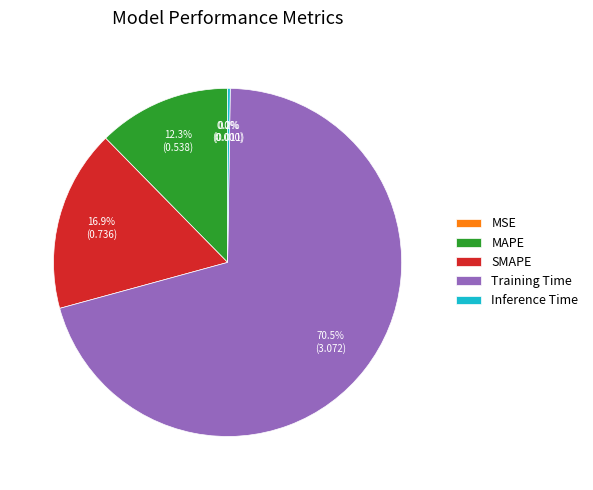

Which slice represents more than half of the pie?

Training Time